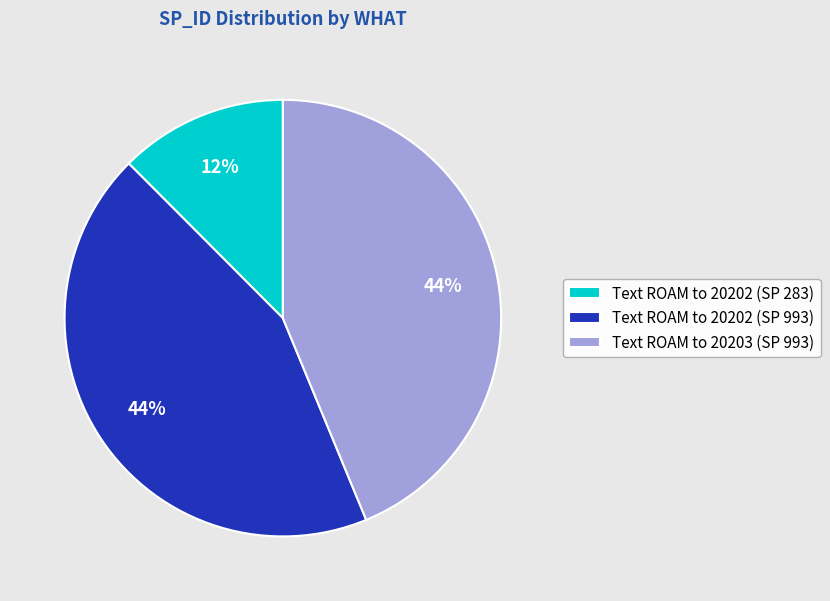

What percentage is the Text ROAM to 20203 (SP 993) slice, to the nearest percent?

44%